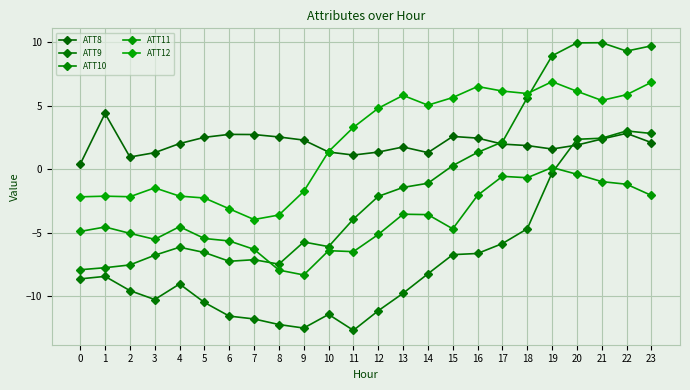

What is the maximum value shown in the chart?

9.9